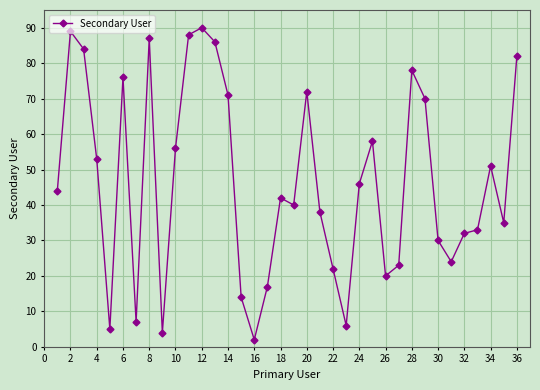

What is the sum of all values?

1675